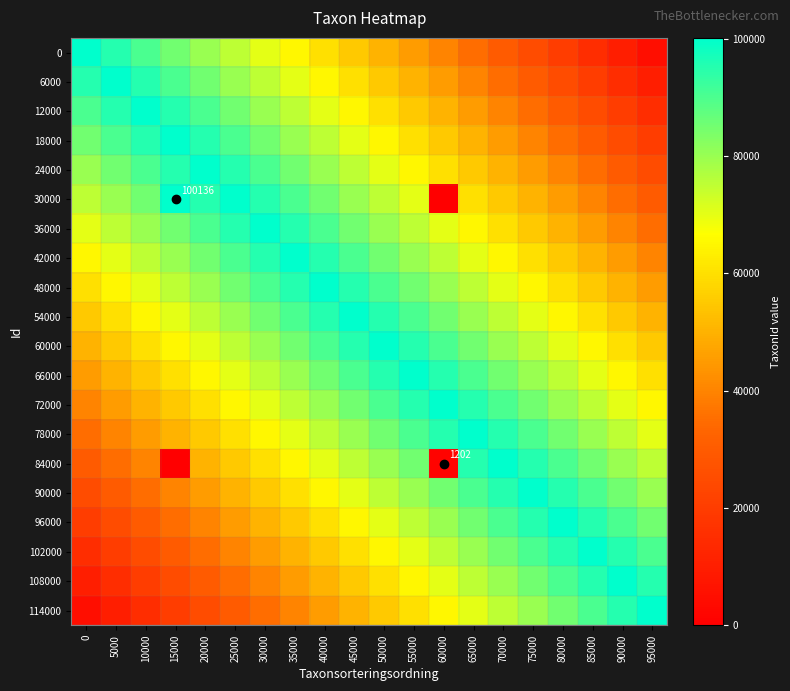

Is the value of 60000 at 60000 greater than the value of 108000 at 5000?

Yes